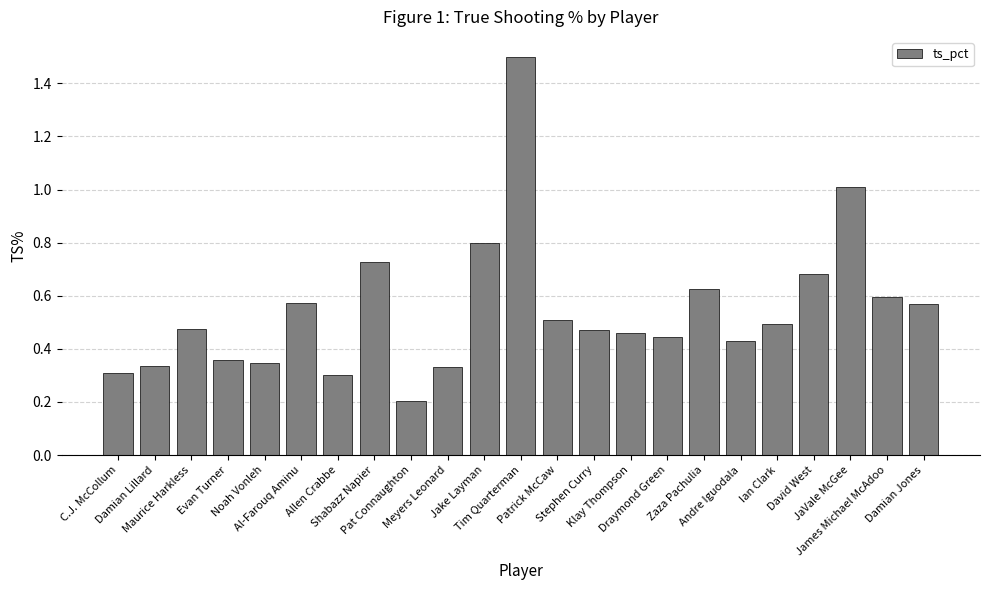

Which has a higher value, Ian Clark or Damian Jones?

Damian Jones